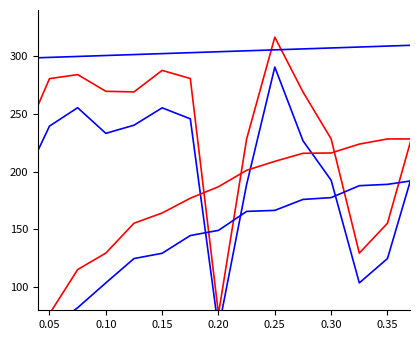

What is the minimum value for conceptual?

23.2